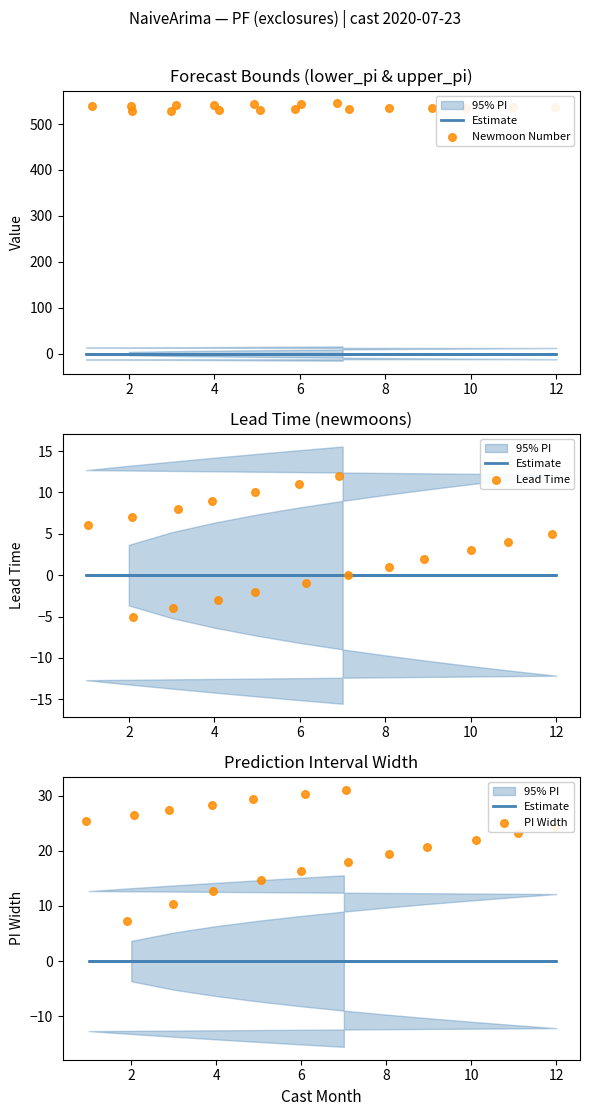

Which series contains the lowest Y value?

Lead Time